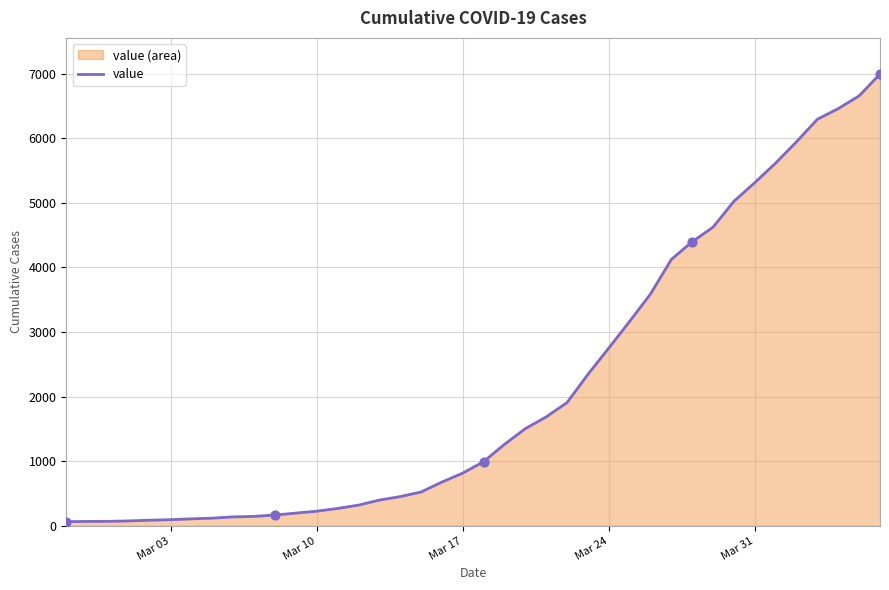

What is the difference between the maximum and minimum values?

6931